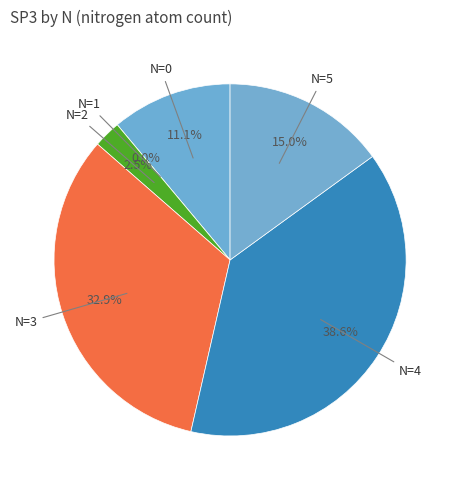

To the nearest percent, what portion does 2 represent?

2%